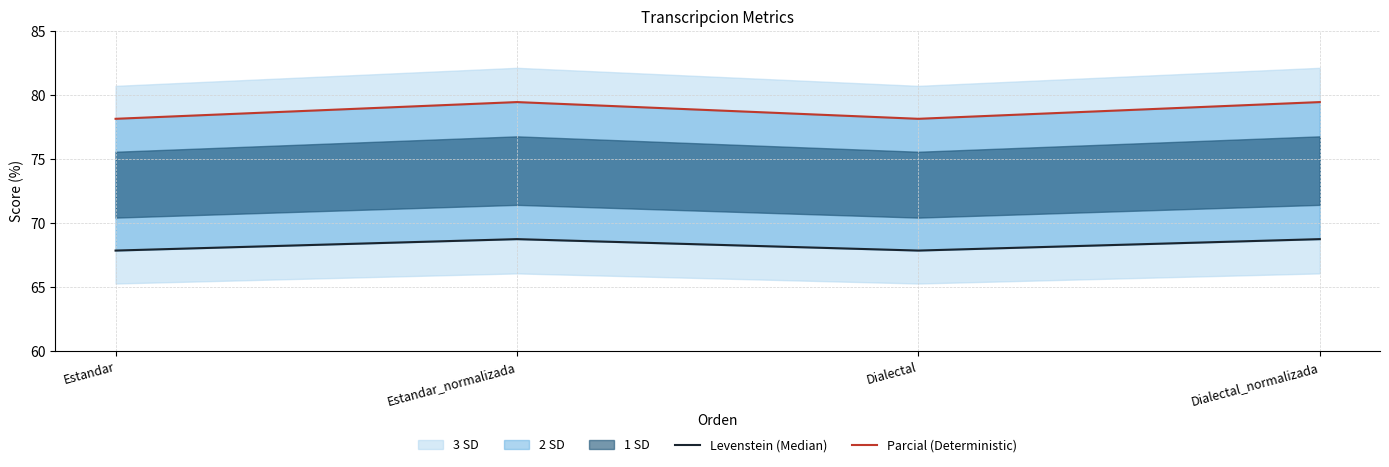

How many interior local peaks does the Levenstein (Median) series have?

1